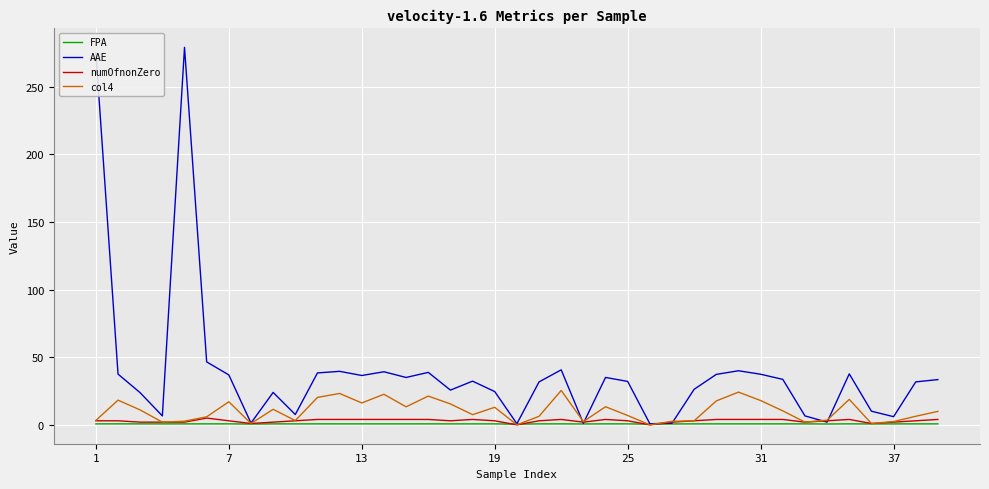

What is the difference between the maximum and minimum values in the numOfnonZero series?

5.0